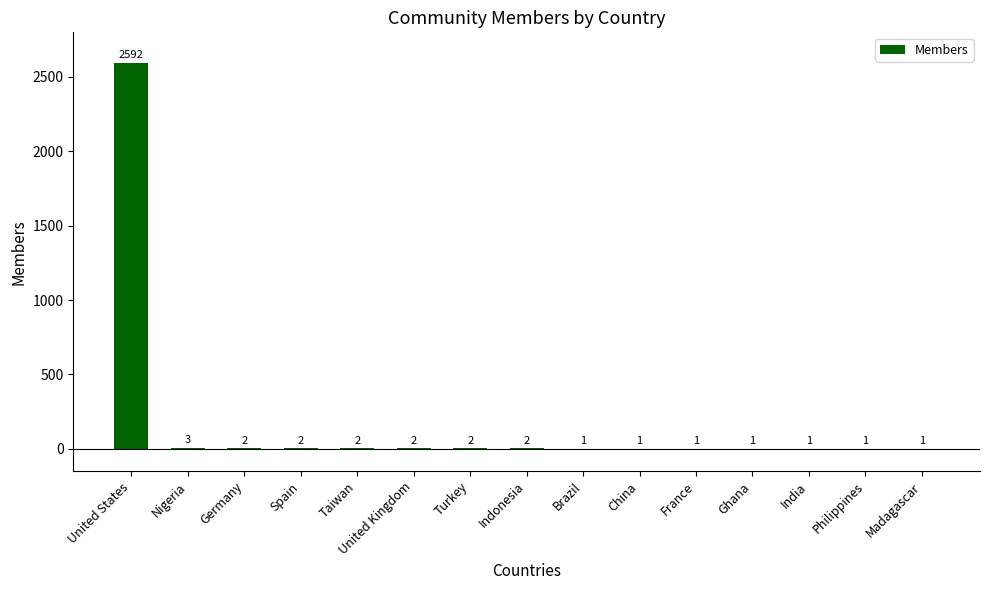

What is the ratio of the value at United Kingdom to the value at Nigeria?

0.7